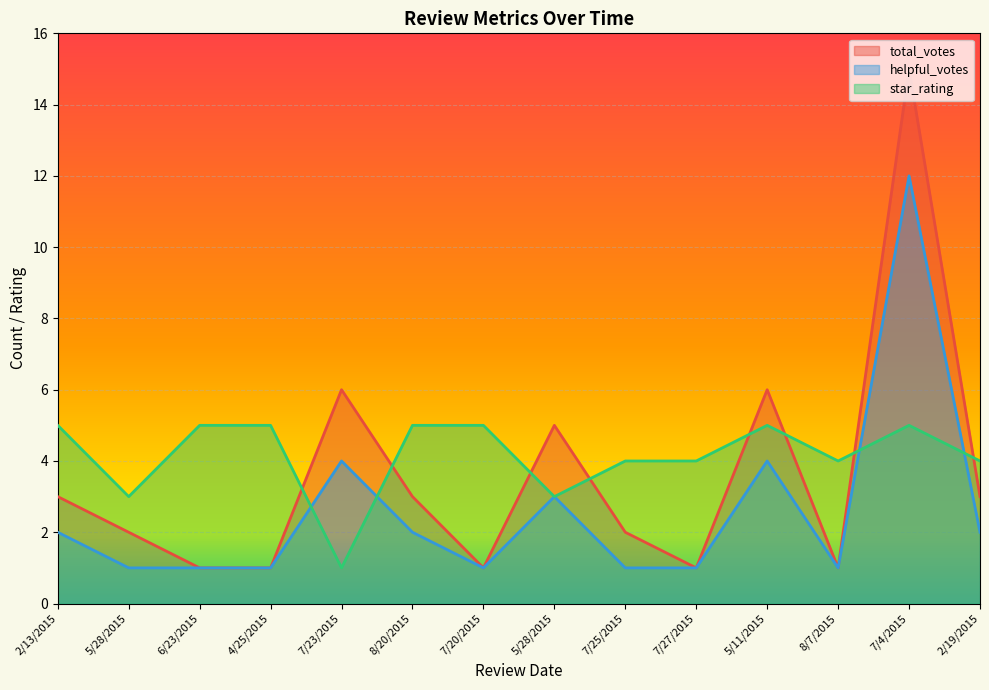

What is the total value across all series at 7/4/2015?

32